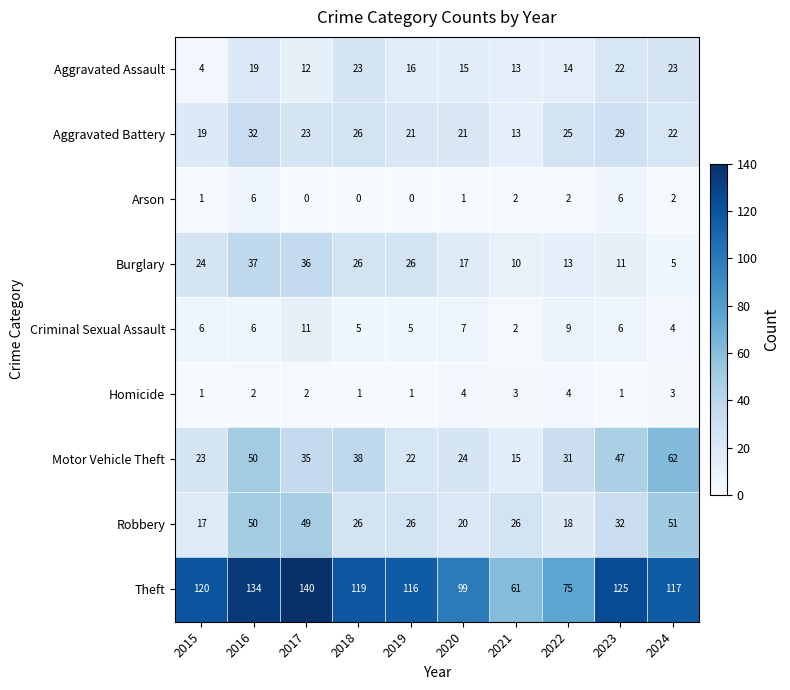

At 2020, list the series in order from largest to smallest.

Theft, Motor Vehicle Theft, Aggravated Battery, Robbery, Burglary, Aggravated Assault, Criminal Sexual Assault, Homicide, Arson